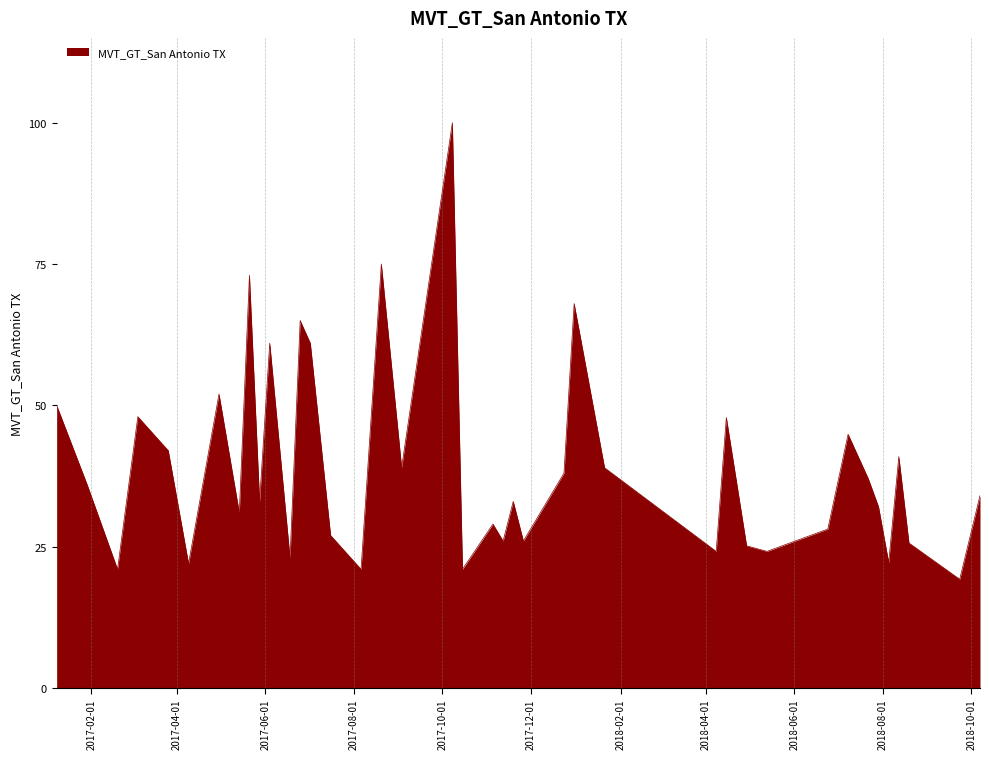

What is the greatest value displayed?

100.0